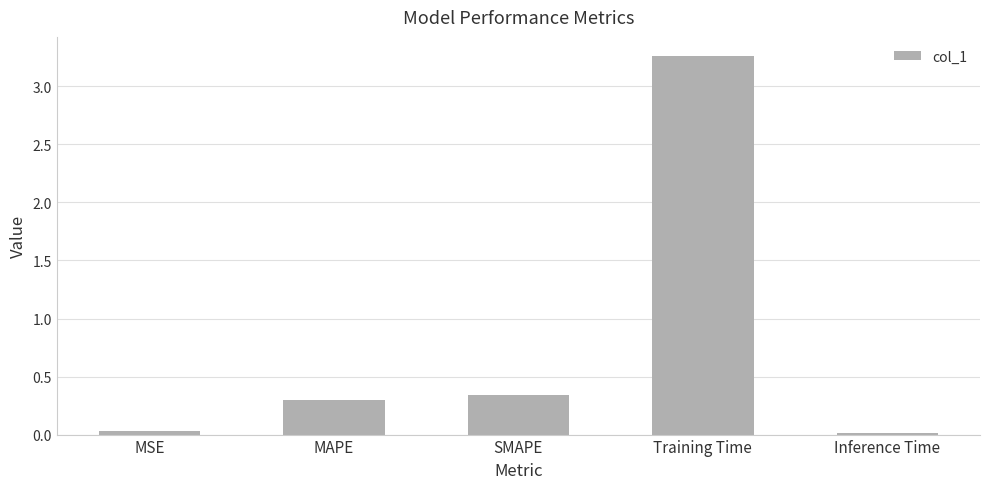

The value at Training Time is 5.3. True or false?

False